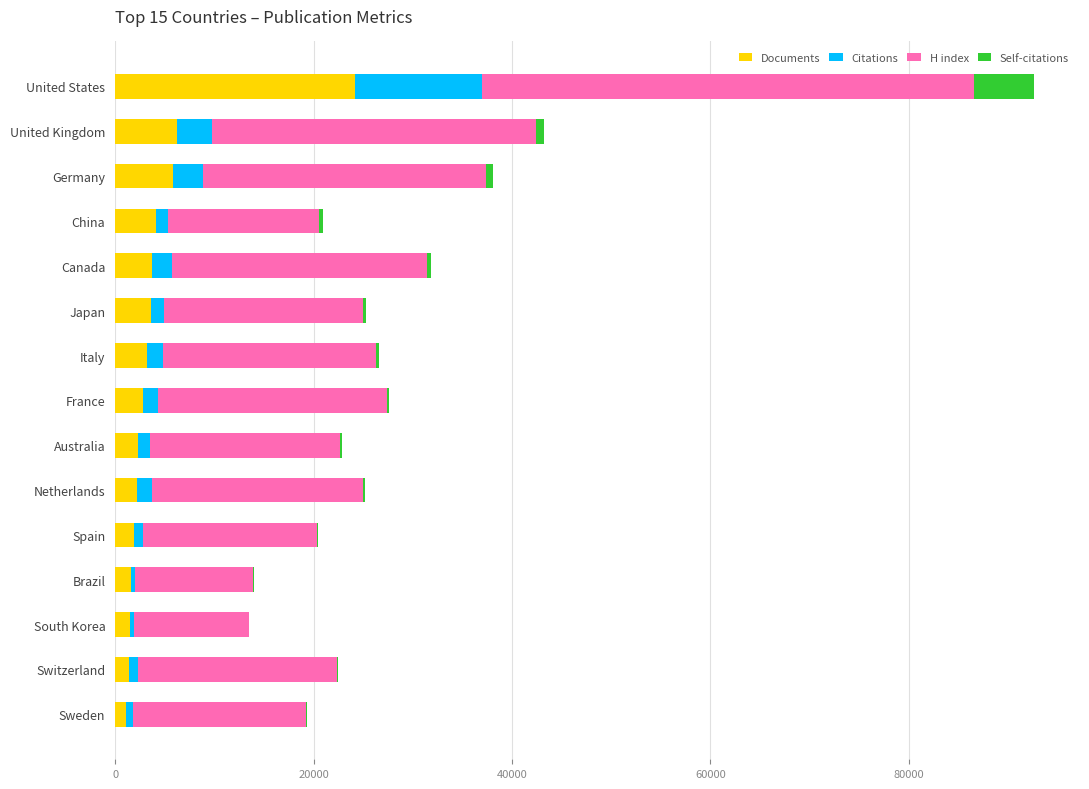

What is the maximum value for Documents?

24131.0